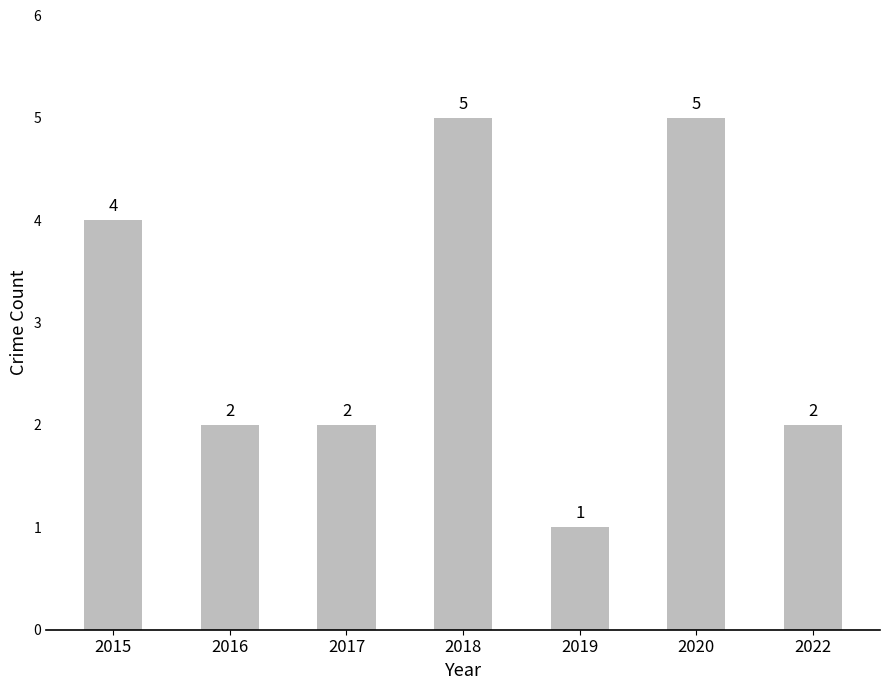

Which category has the lowest value across all series?

2019